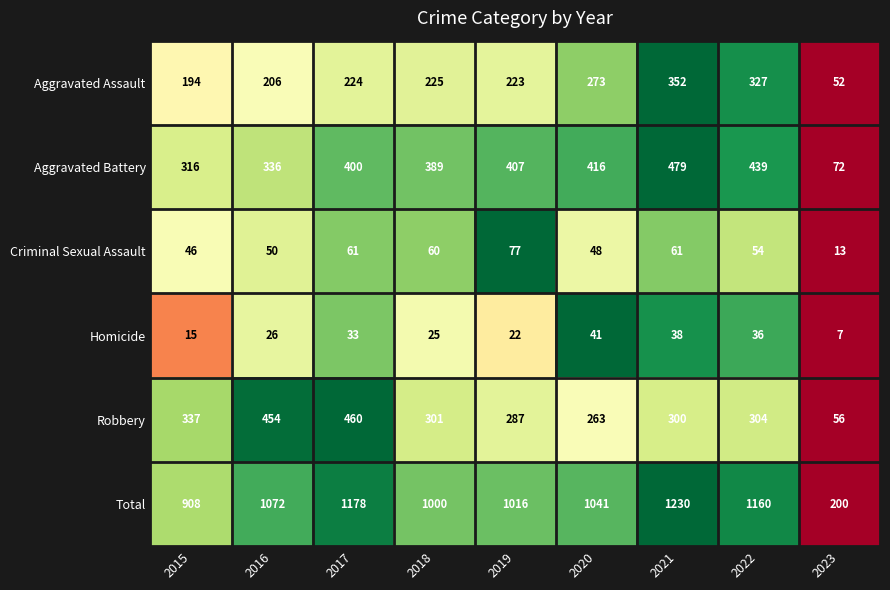

Which series changed the most between 2019 and 2020?

Aggravated Assault